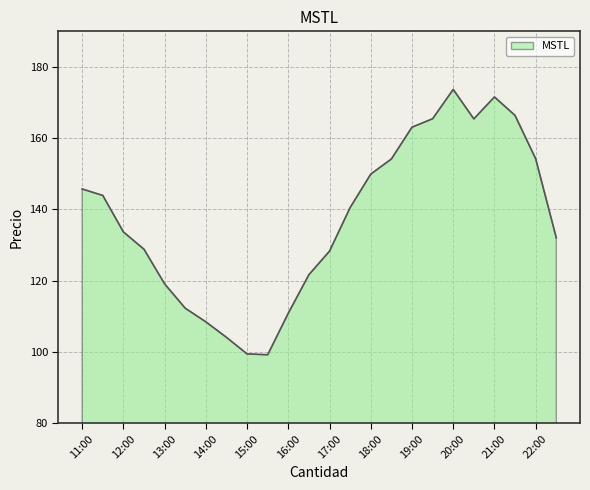

What is the minimum value shown in the chart?

99.2